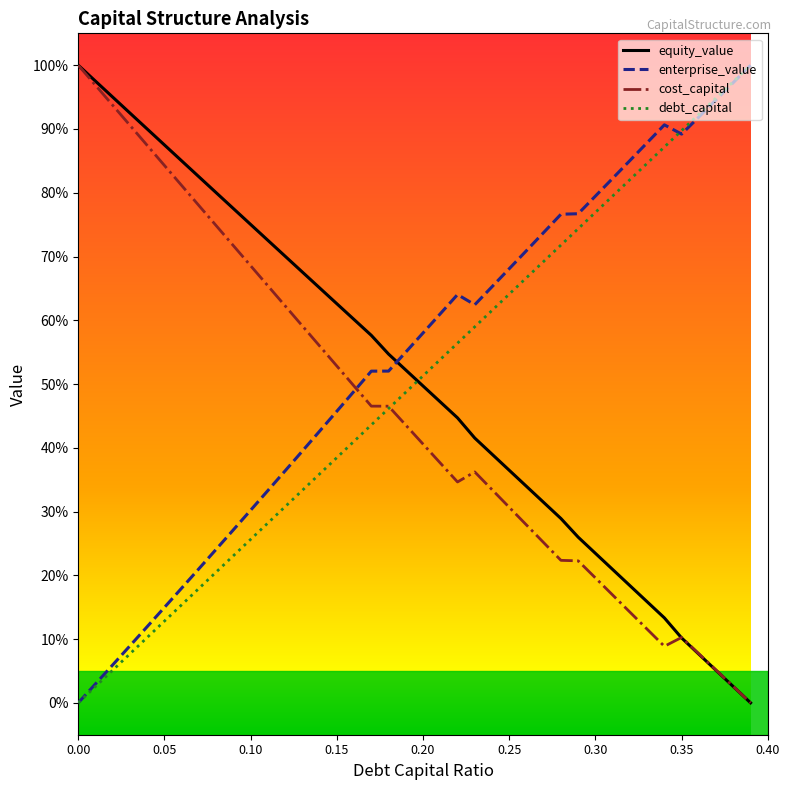

What is the maximum value for cost_capital?

100.0